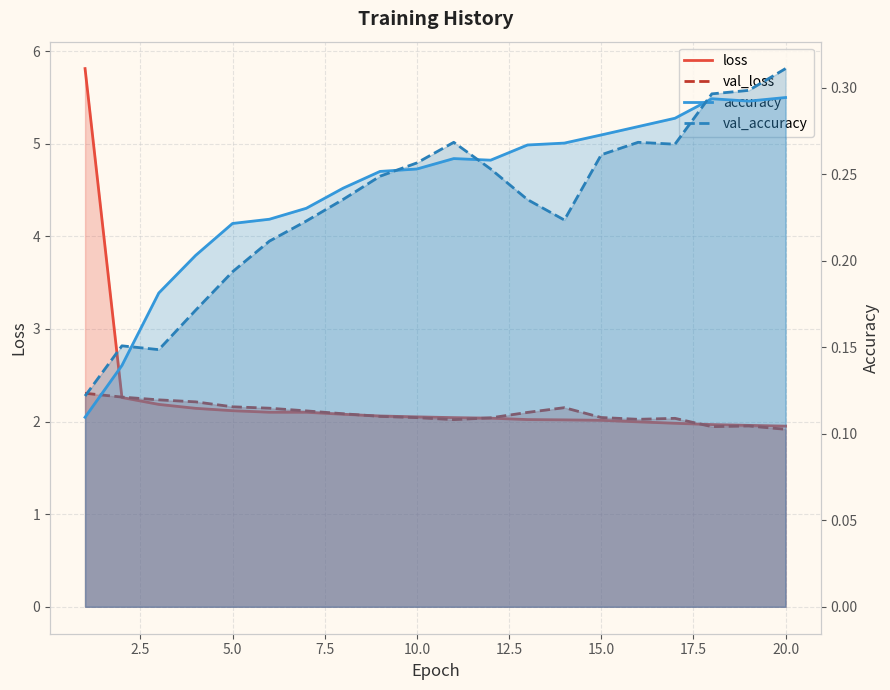

Which series has the largest range (max minus min)?

loss